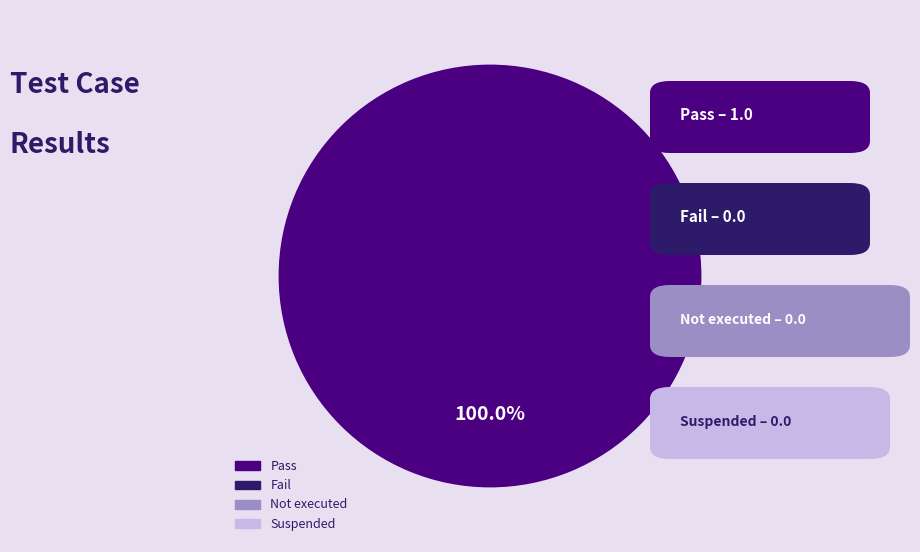

How many segments does this pie chart have?

1